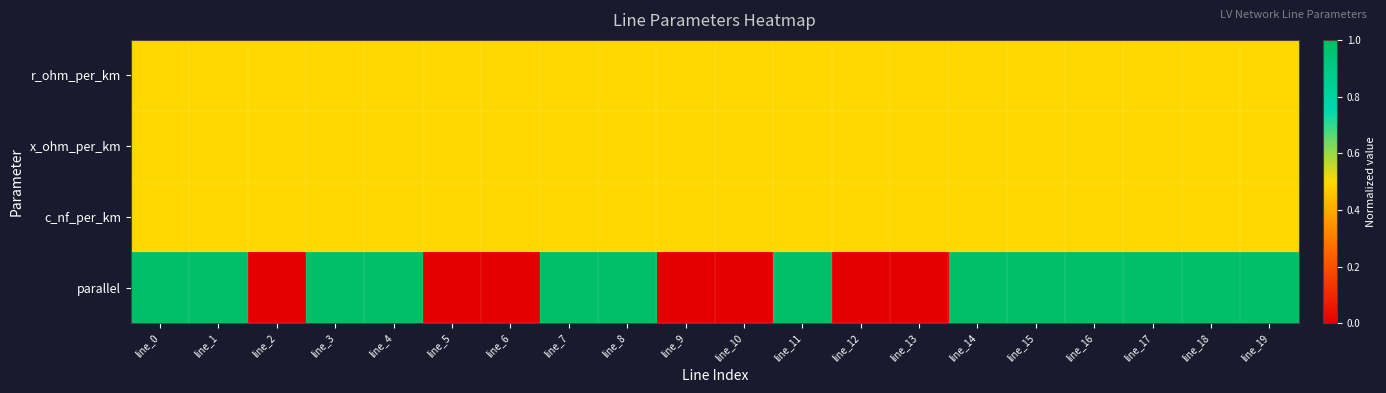

Reading left to right, transcribe all the data shown in this chart.

r_ohm_per_km: line_0=0.5	line_1=0.5	line_2=0.5	line_3=0.5	line_4=0.5	line_5=0.5	line_6=0.5	line_7=0.5	line_8=0.5	line_9=0.5	line_10=0.5	line_11=0.5	line_12=0.5	line_13=0.5	line_14=0.5	line_15=0.5	line_16=0.5	line_17=0.5	line_18=0.5	line_19=0.5
x_ohm_per_km: line_0=0.5	line_1=0.5	line_2=0.5	line_3=0.5	line_4=0.5	line_5=0.5	line_6=0.5	line_7=0.5	line_8=0.5	line_9=0.5	line_10=0.5	line_11=0.5	line_12=0.5	line_13=0.5	line_14=0.5	line_15=0.5	line_16=0.5	line_17=0.5	line_18=0.5	line_19=0.5
c_nf_per_km: line_0=0.5	line_1=0.5	line_2=0.5	line_3=0.5	line_4=0.5	line_5=0.5	line_6=0.5	line_7=0.5	line_8=0.5	line_9=0.5	line_10=0.5	line_11=0.5	line_12=0.5	line_13=0.5	line_14=0.5	line_15=0.5	line_16=0.5	line_17=0.5	line_18=0.5	line_19=0.5
parallel: line_0=1.0	line_1=1.0	line_2=0.0	line_3=1.0	line_4=1.0	line_5=0.0	line_6=0.0	line_7=1.0	line_8=1.0	line_9=0.0	line_10=0.0	line_11=1.0	line_12=0.0	line_13=0.0	line_14=1.0	line_15=1.0	line_16=1.0	line_17=1.0	line_18=1.0	line_19=1.0